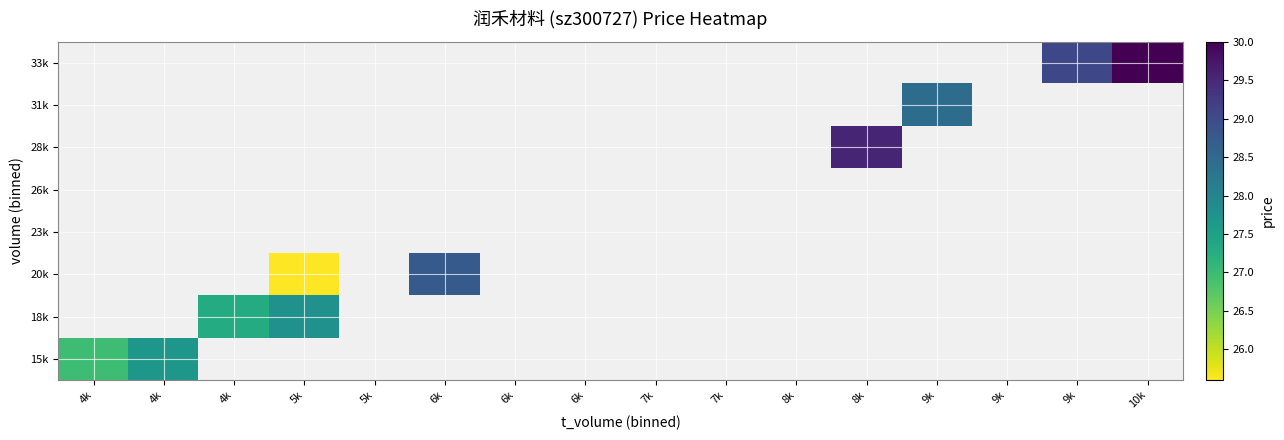

Between 4k and 5k, which is larger?

5k